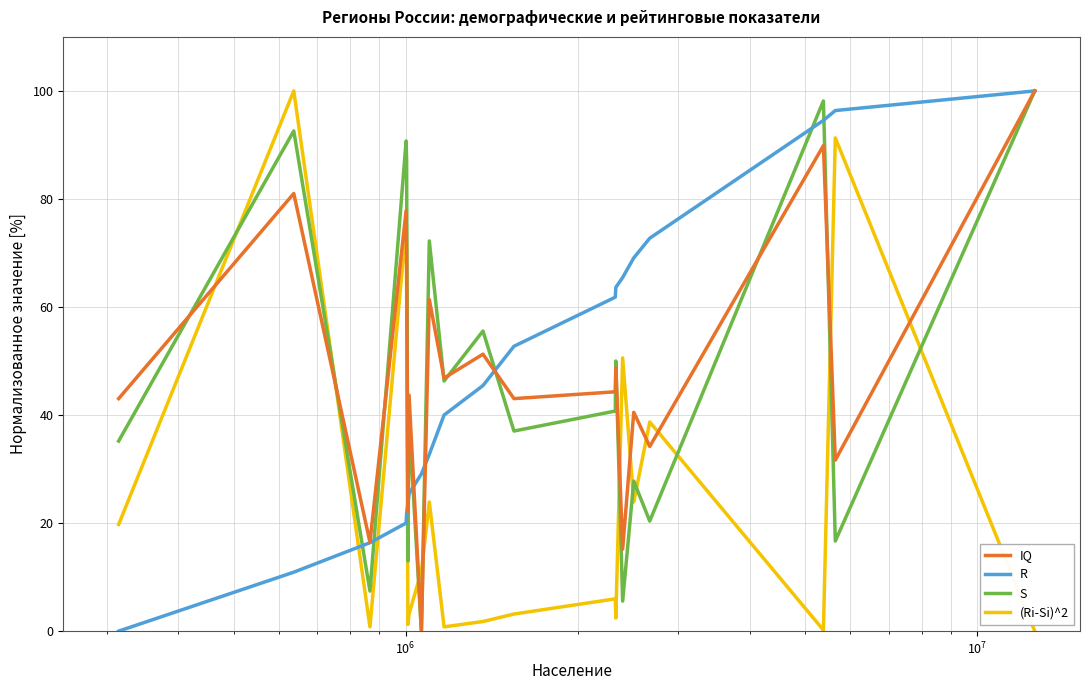

How many series are shown in this chart?

4